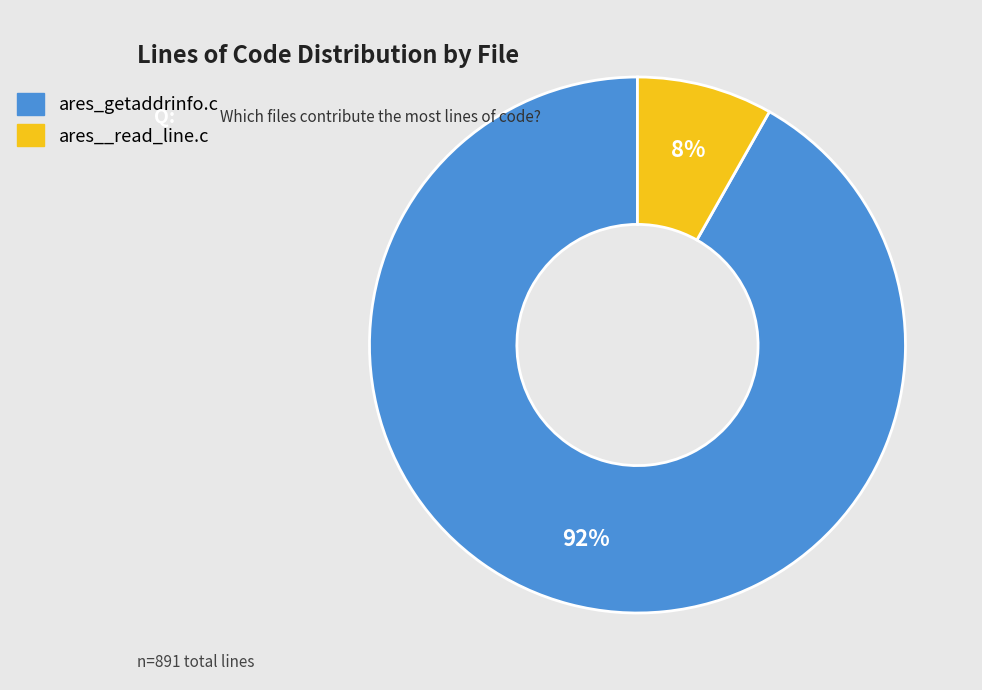

To the nearest percent, what percentage of the pie is ares__read_line.c?

8%